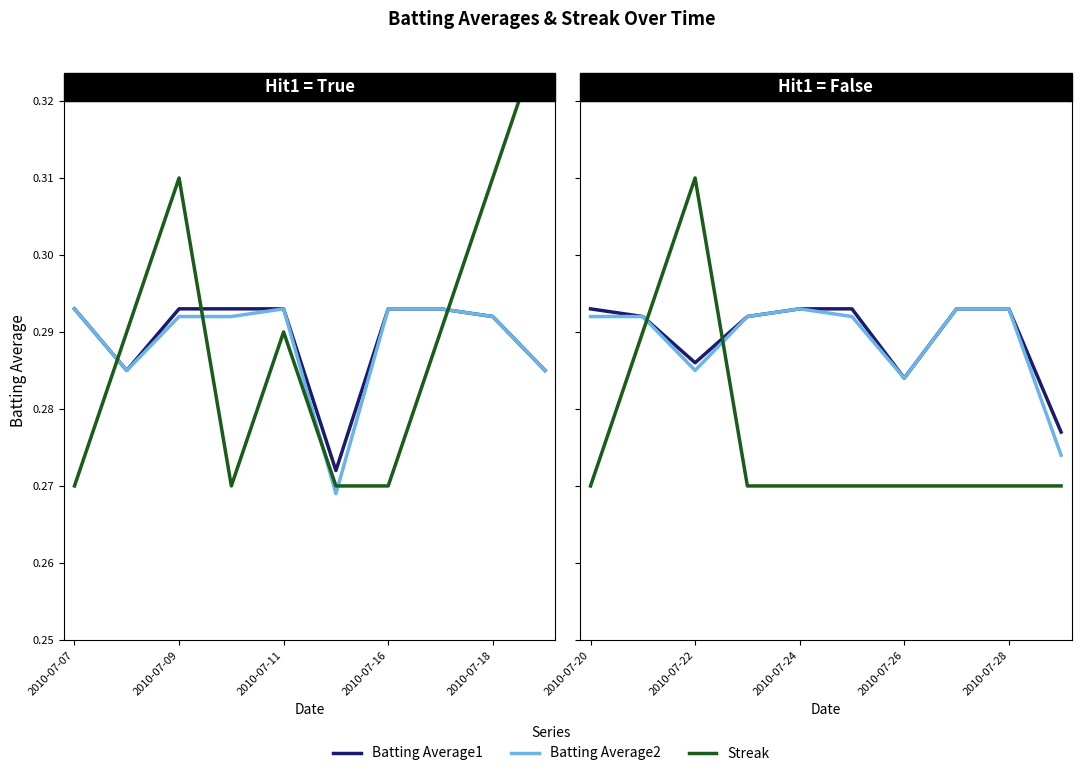

True or false: Batting Average1 and Batting Average2 intersect in this chart.

False